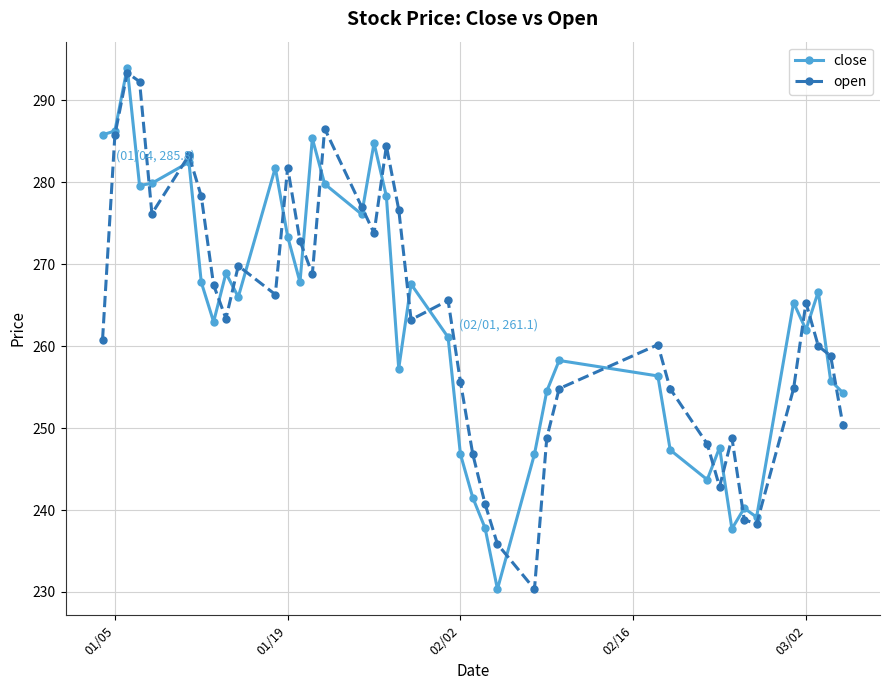

What is the maximum value shown in the chart?

294.0